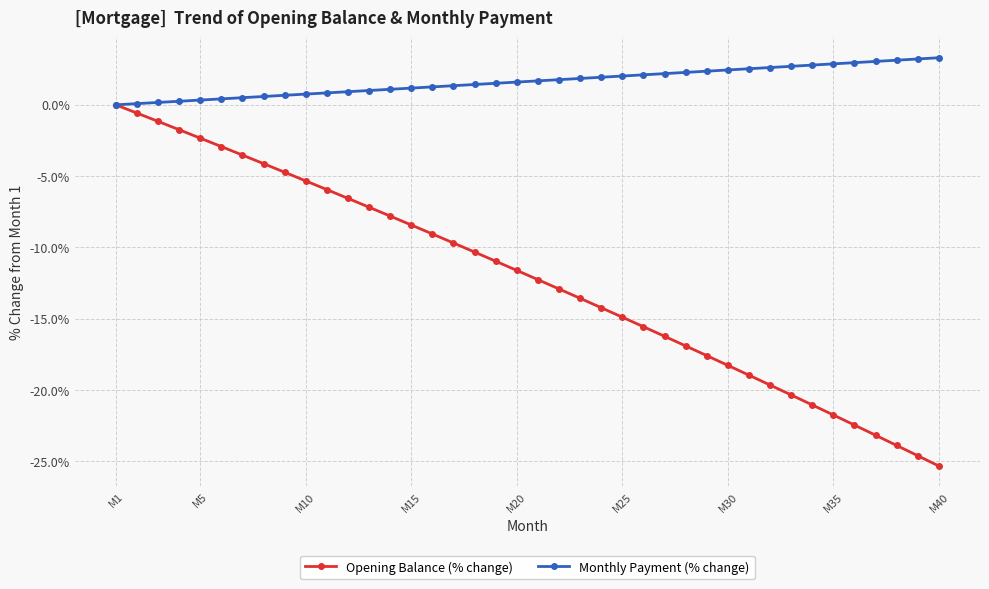

What are all the series names shown in the legend?

Opening Balance (% change), Monthly Payment (% change)